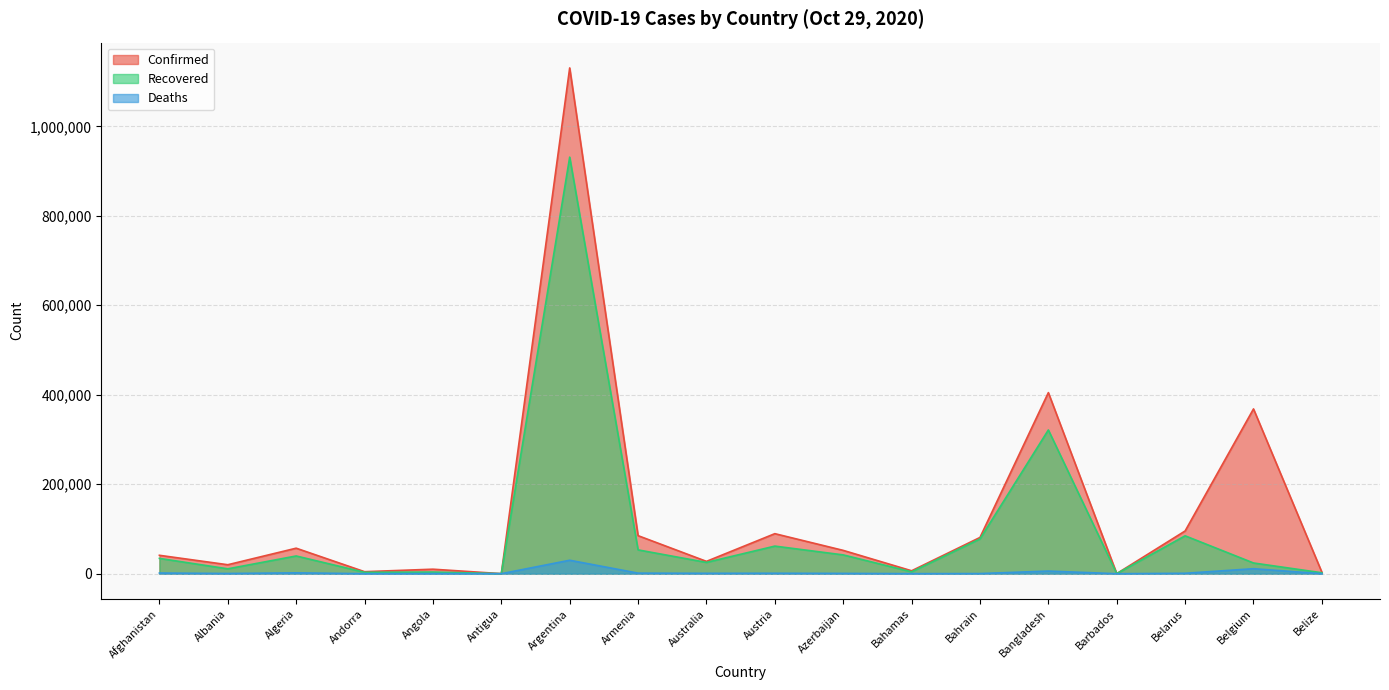

How many lines are shown in the chart?

3